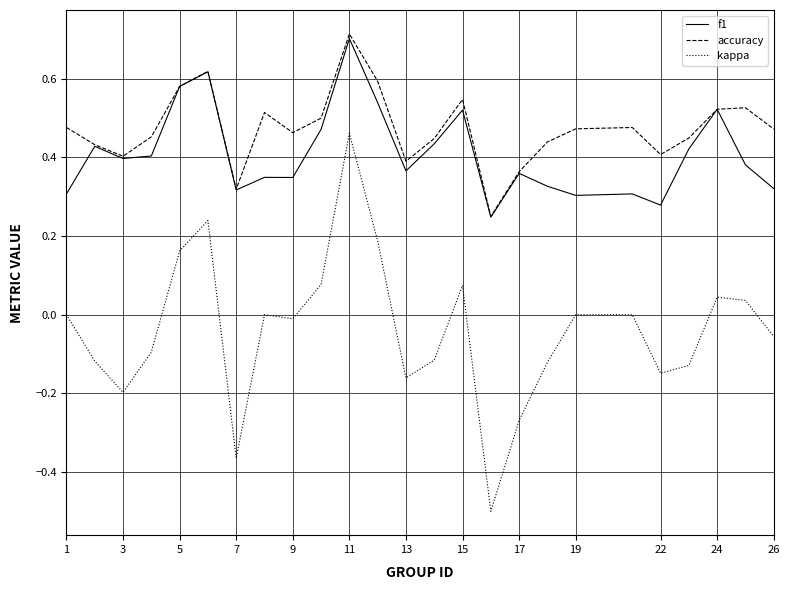

Count the number of categories in the chart.

25